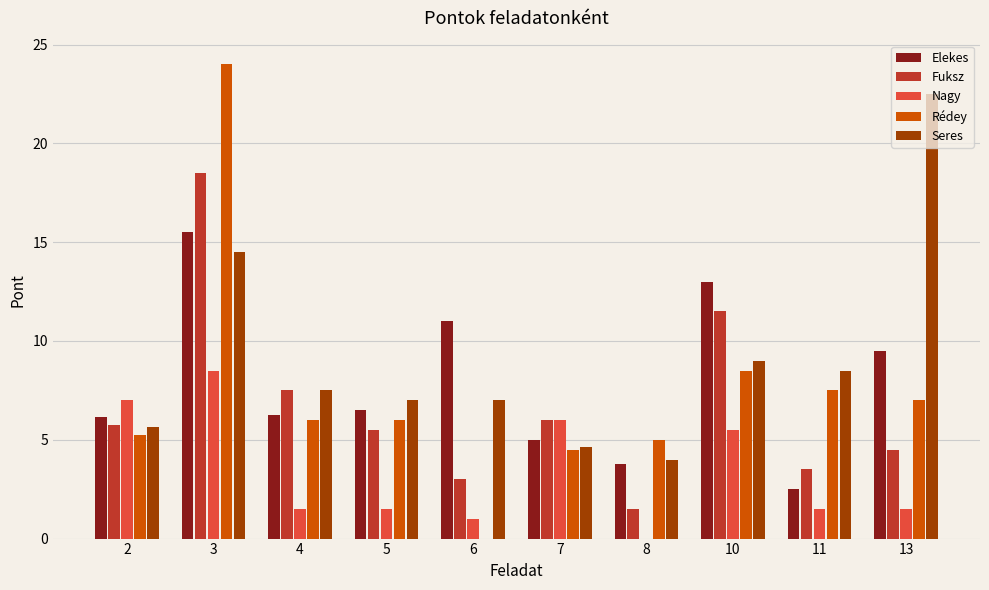

At which label is Fuksz closest to 10?

10